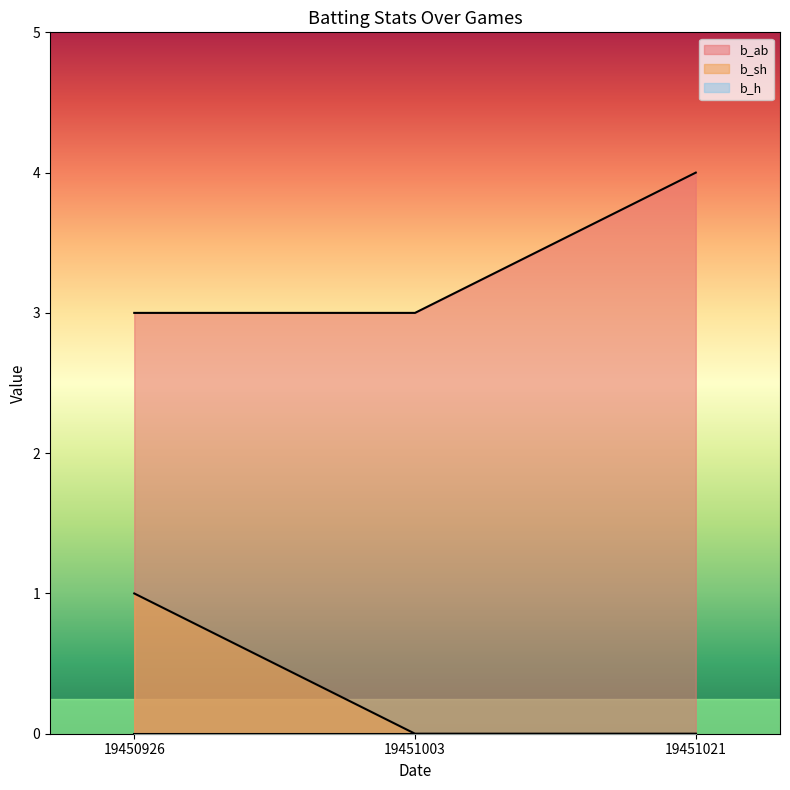

Count the number of categories in the chart.

3